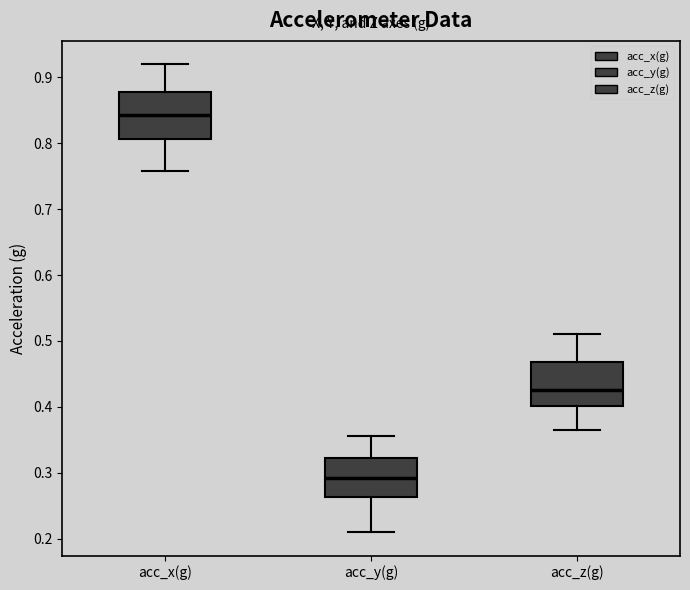

Reading left to right, read every box against the y-axis: the position of its median line, the range the box covers, and the ends of its whiskers. The values are not printed on the chart, so give them approximately, as read against the axis.

acc_x(g): median 0.84, box 0.81 to 0.88, whiskers 0.76 to 0.92
acc_y(g): median 0.29, box 0.26 to 0.32, whiskers 0.21 to 0.36
acc_z(g): median 0.42, box 0.40 to 0.47, whiskers 0.36 to 0.51